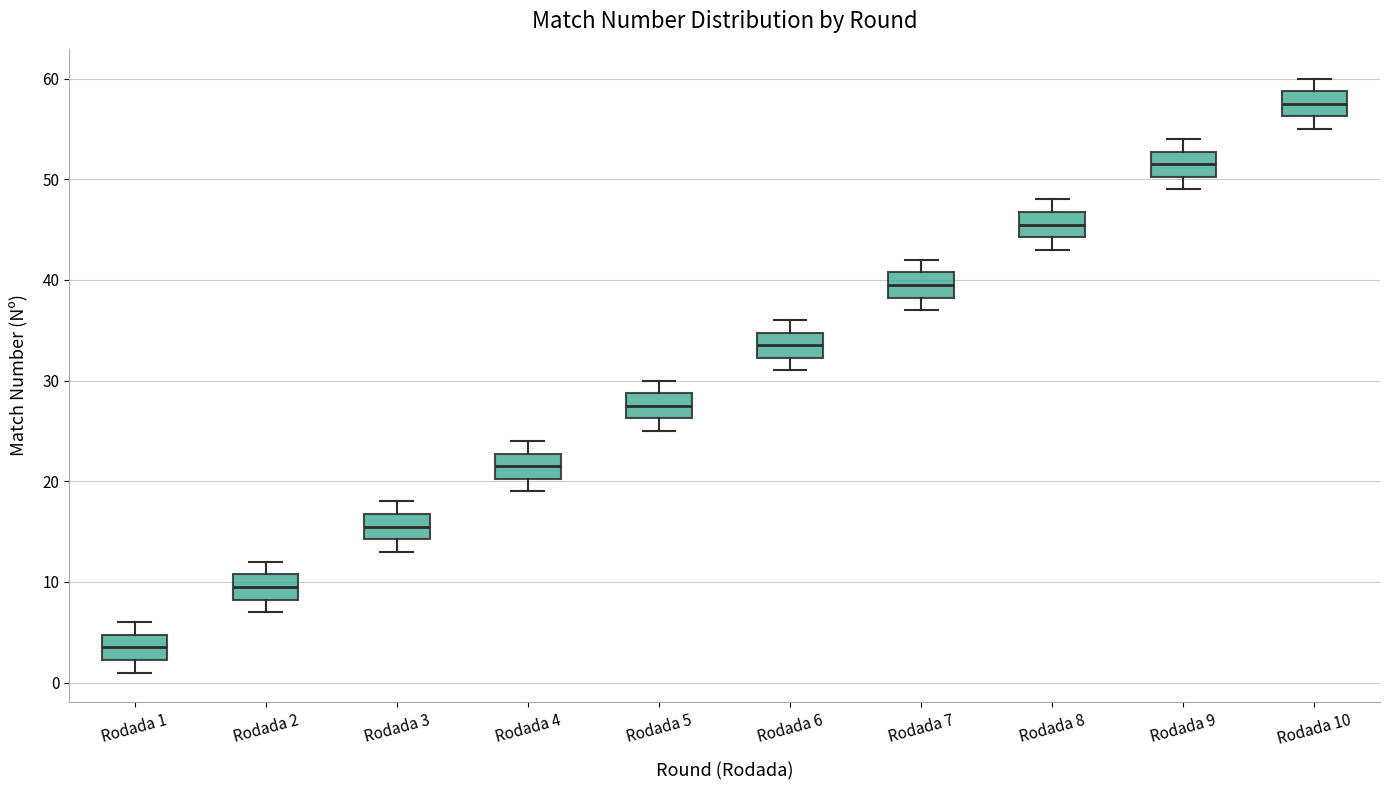

Reading left to right, read every box against the y-axis: the position of its median line, the range the box covers, and the ends of its whiskers. The values are not printed on the chart, so give them approximately, as read against the axis.

Rodada 1: median 4, box 2 to 5, whiskers 1 to 6
Rodada 2: median 10, box 8 to 11, whiskers 7 to 12
Rodada 3: median 16, box 14 to 17, whiskers 13 to 18
Rodada 4: median 22, box 20 to 23, whiskers 19 to 24
Rodada 5: median 28, box 26 to 29, whiskers 25 to 30
Rodada 6: median 34, box 32 to 35, whiskers 31 to 36
Rodada 7: median 40, box 38 to 41, whiskers 37 to 42
Rodada 8: median 46, box 44 to 47, whiskers 43 to 48
Rodada 9: median 52, box 50 to 53, whiskers 49 to 54
Rodada 10: median 58, box 56 to 59, whiskers 55 to 60